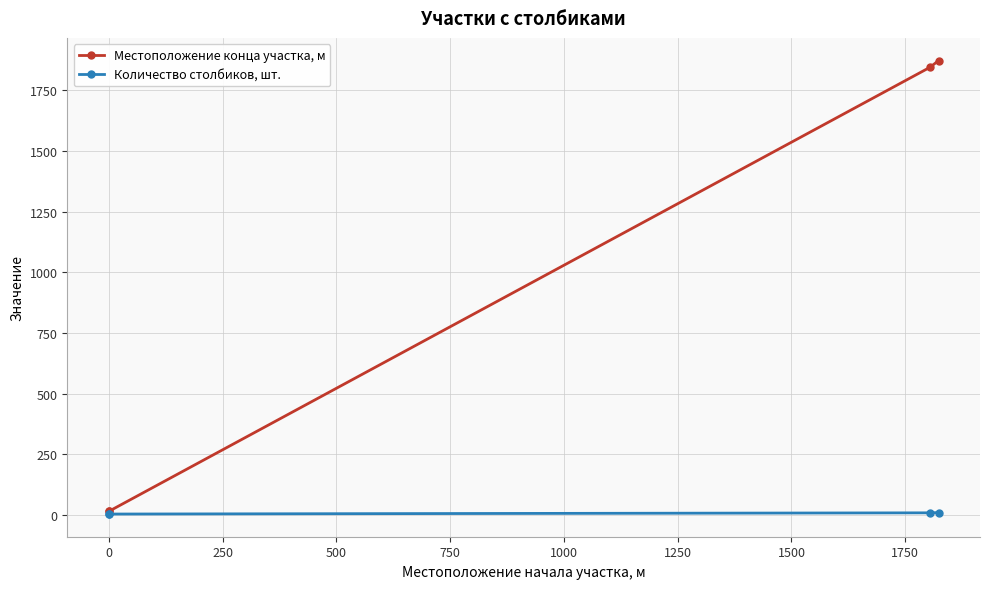

True or false: Количество столбиков, шт. has more than 0 interior local peaks.

False